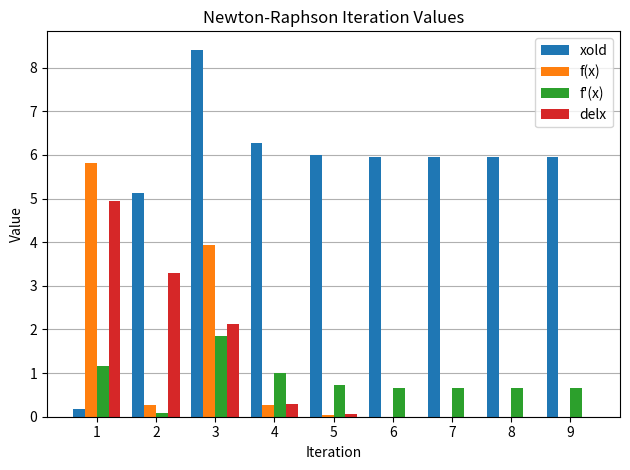

What is the maximum value shown in the chart?

8.4